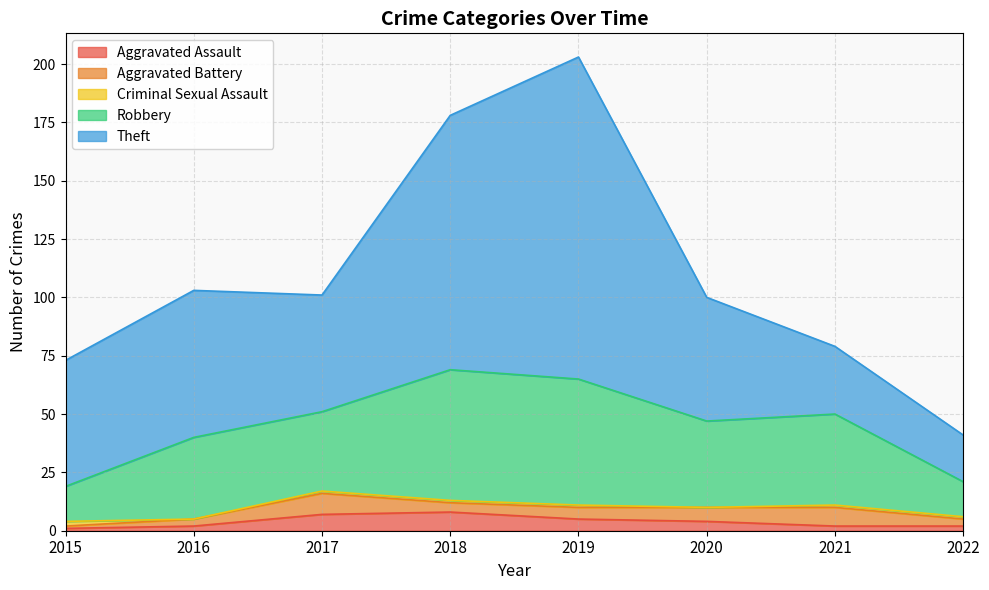

What is the value of the Theft point at the 1st from the left?

54